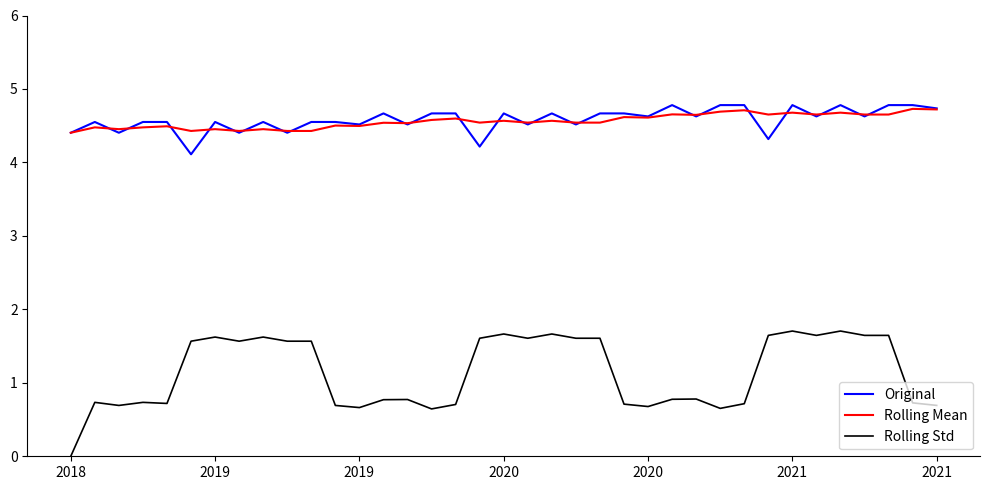

True or false: Rolling Mean and Rolling Std cross at least once.

False